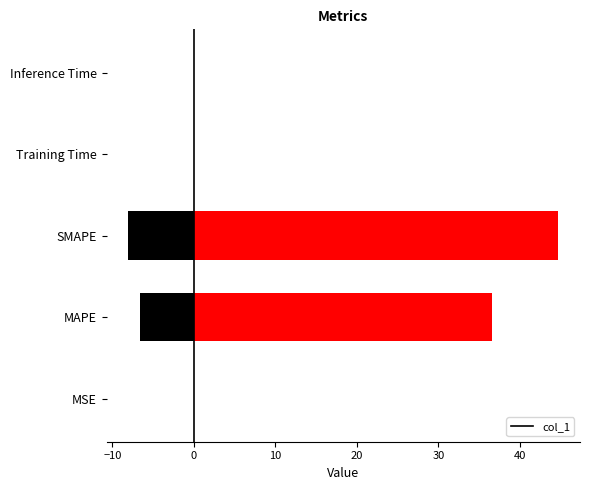

How many categories are shown in the chart?

5